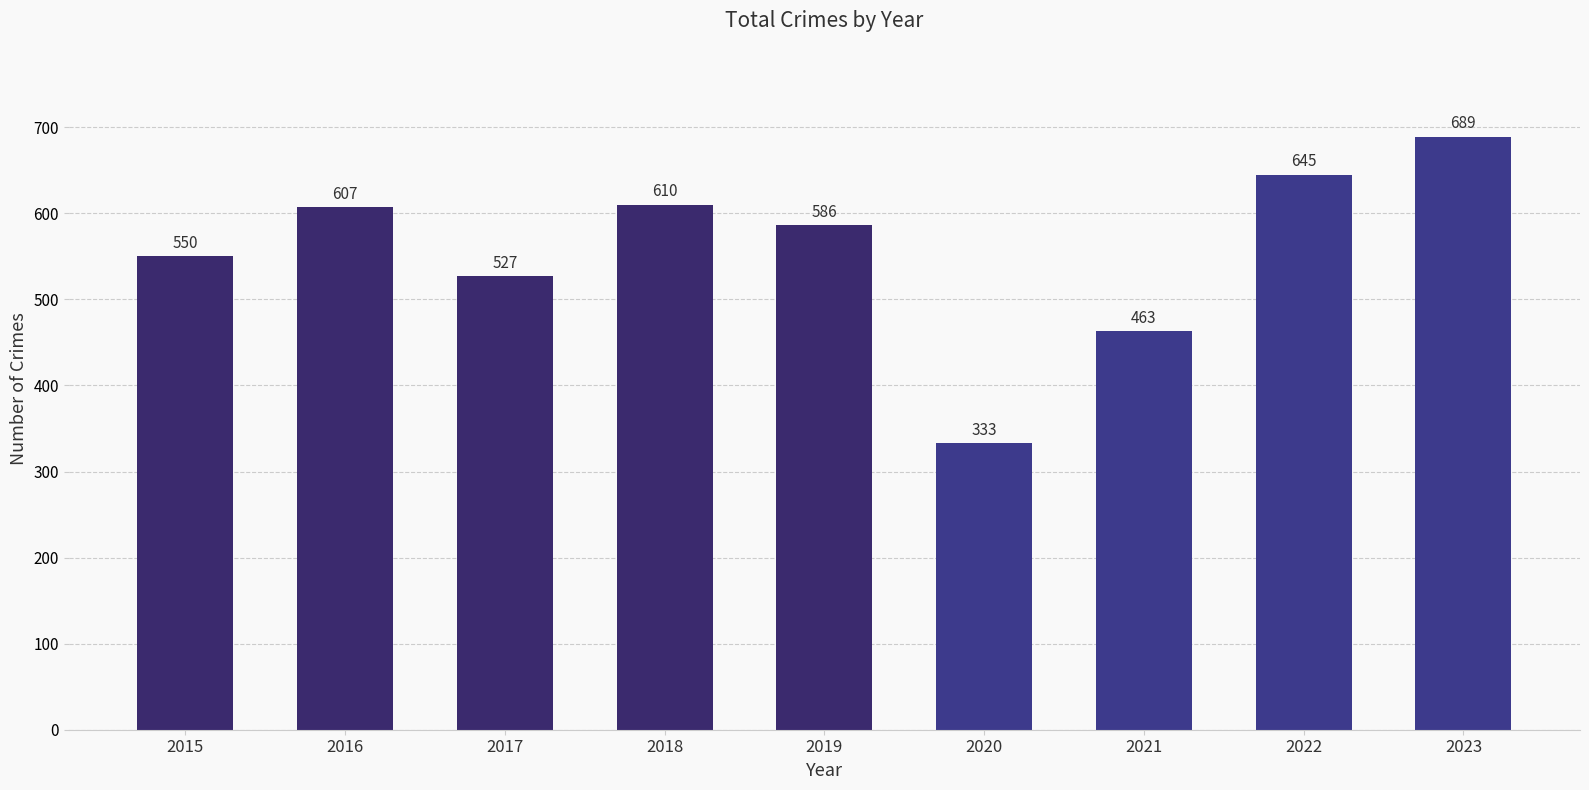

Are the bars horizontal?

No